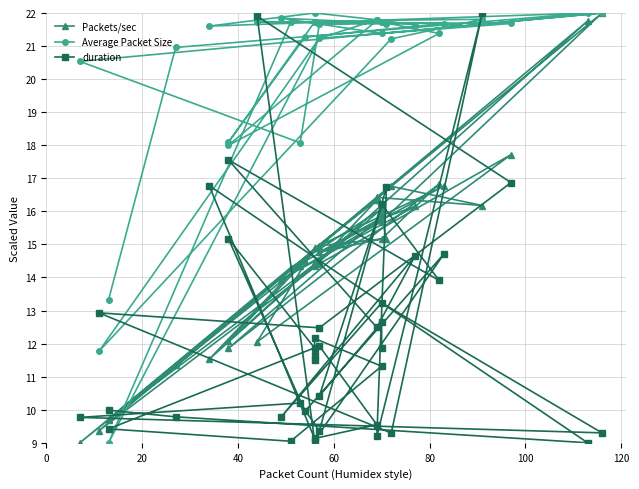

After their last crossing, which series has the higher values: duration or Average Packet Size?

Average Packet Size